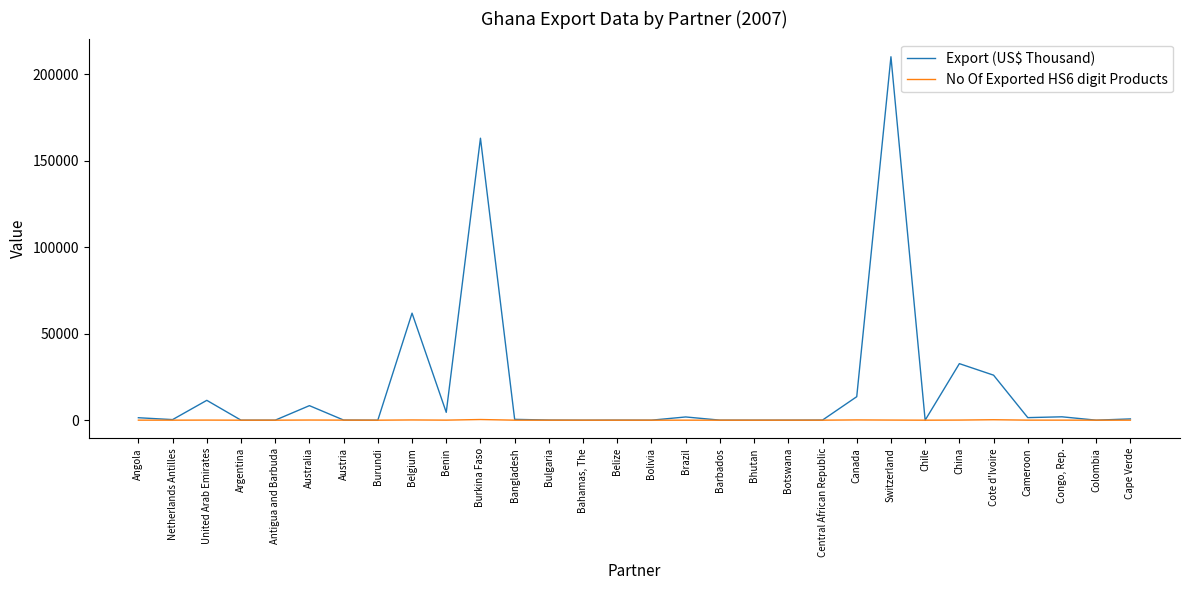

Where is Export (US$ Thousand) nearest to the value 105082?

Belgium